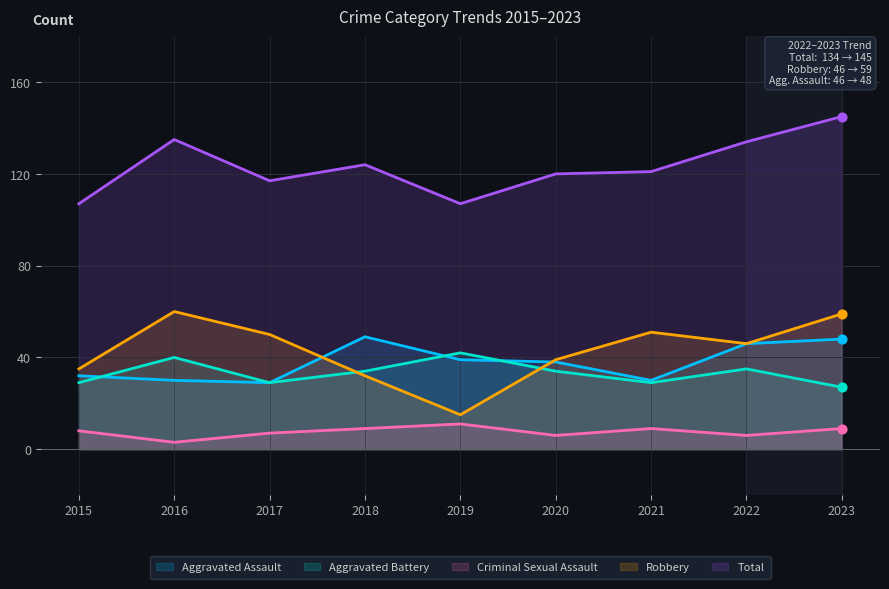

At which category is the sum across all series the highest?

2023